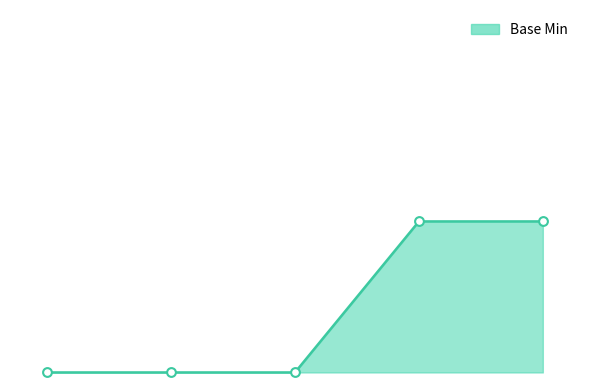

Between Extension.id and Extension.url, which is larger?

Extension.url